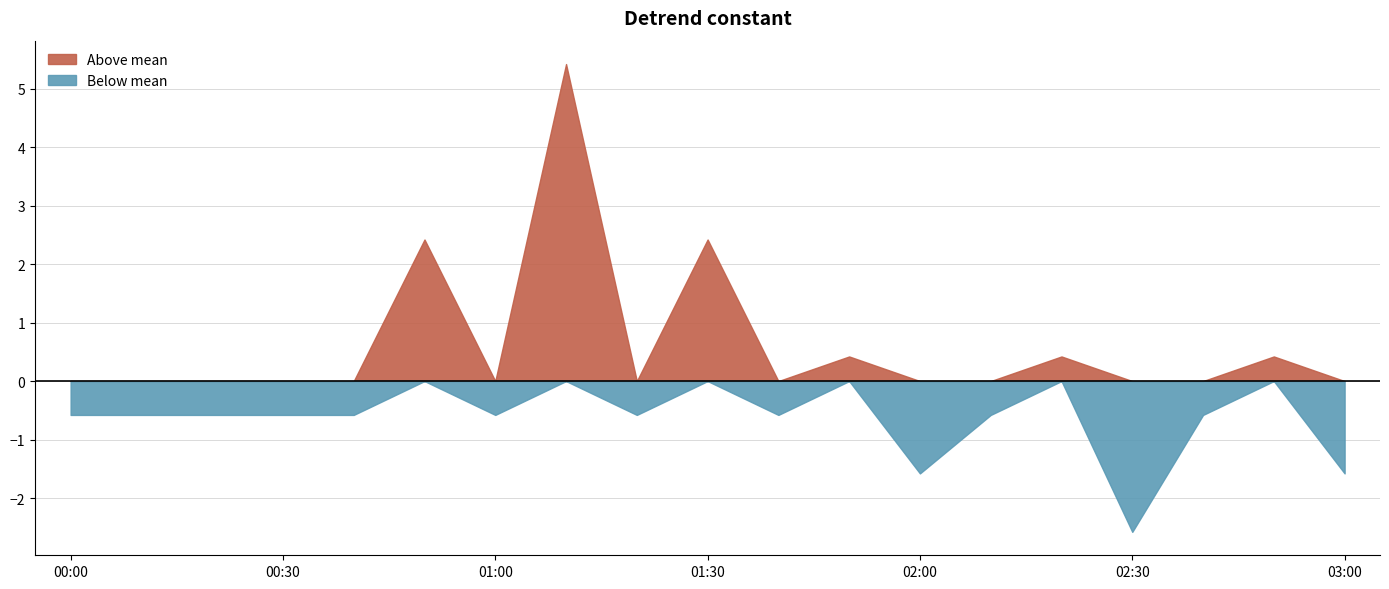

At which category does the data reach its first local valley?

01:00